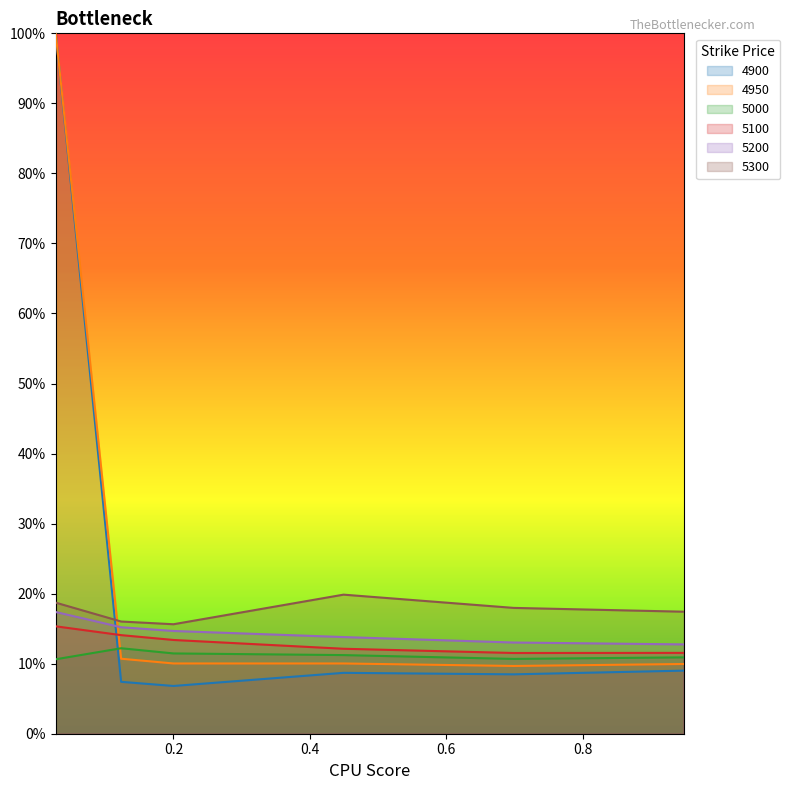

How many times do 5300 and 4900 cross each other?

1